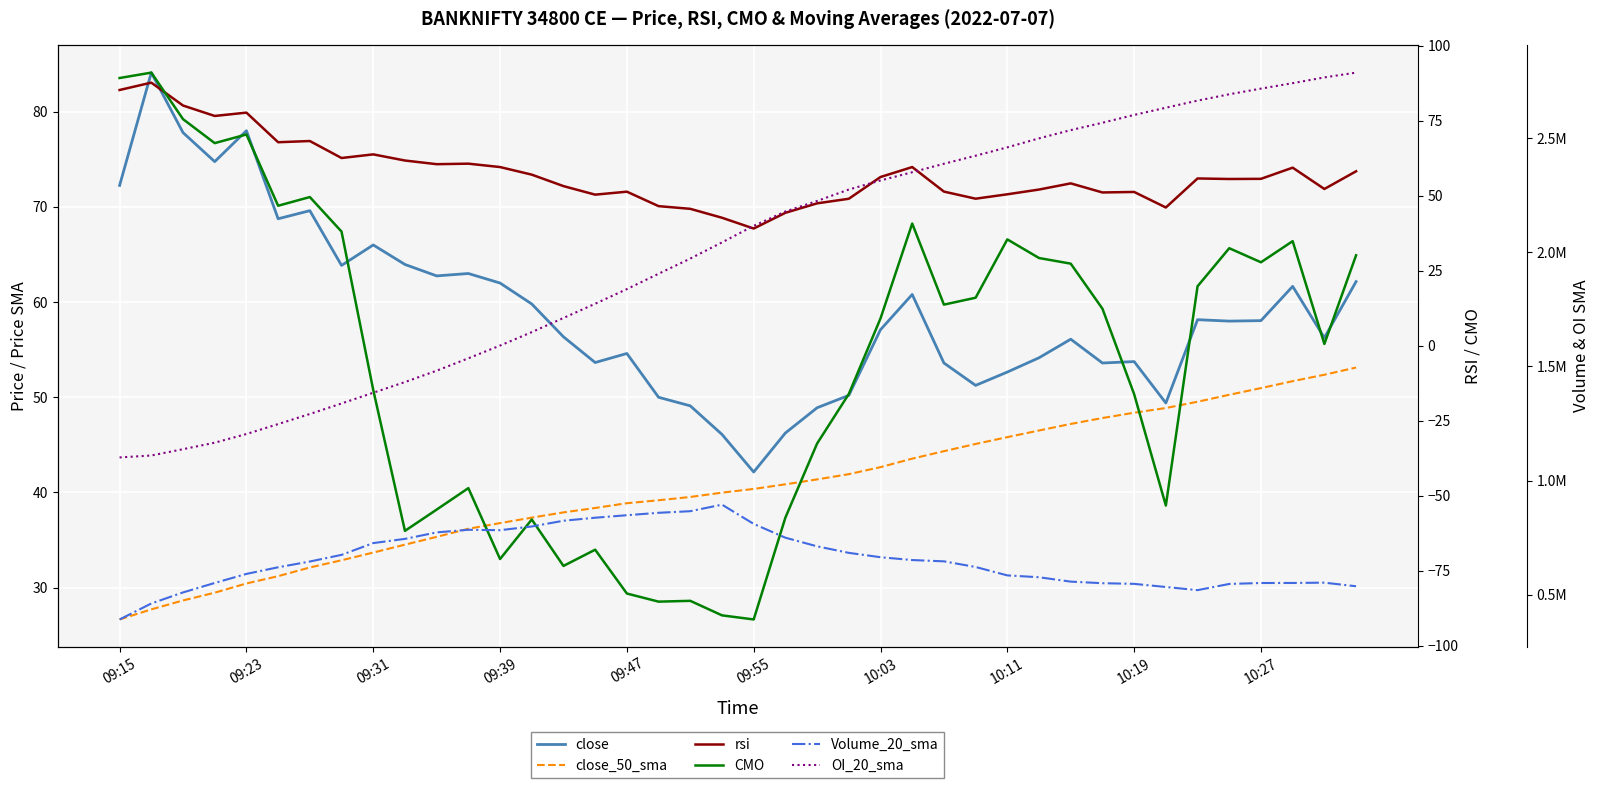

What is the smallest value displayed?

-91.3